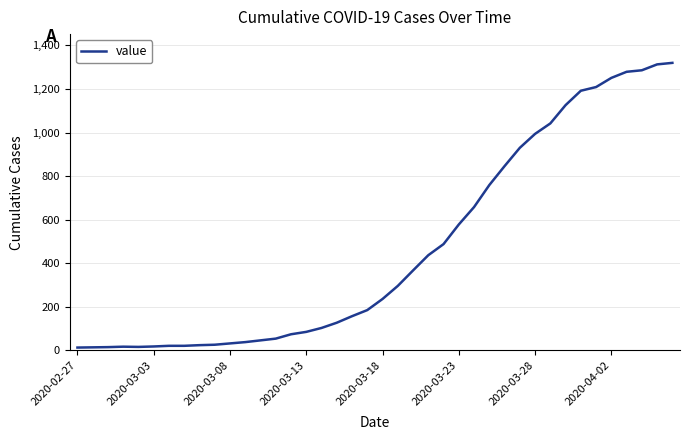

What is the difference between the maximum and minimum values?

1307